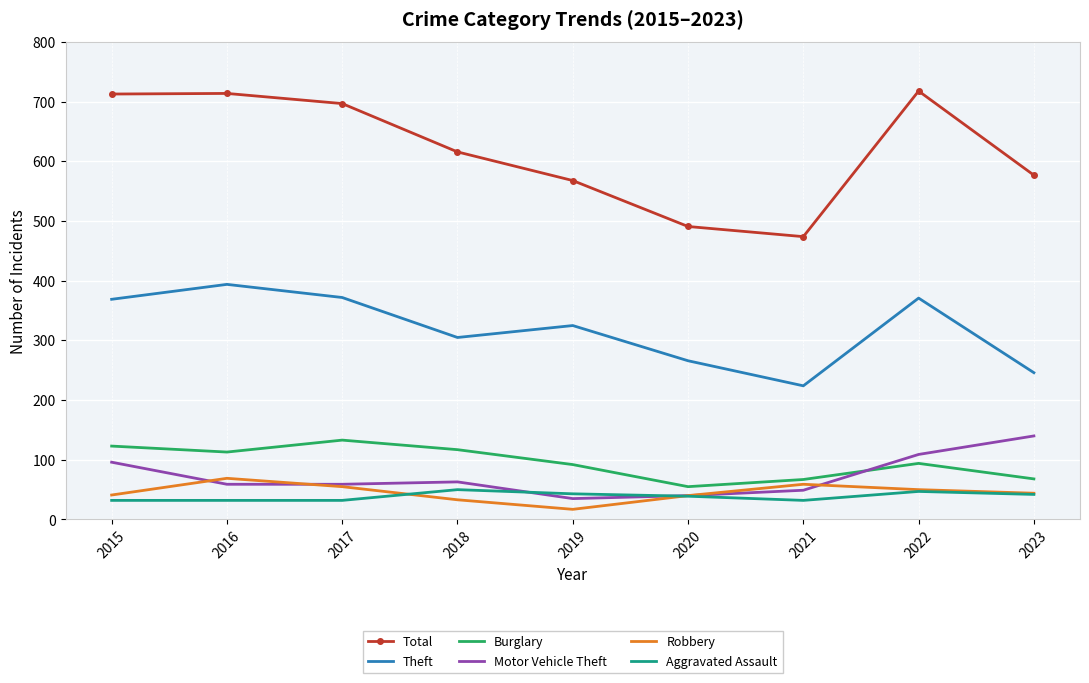

Rank the series by their maximum value, from lowest to highest.

Aggravated Assault, Robbery, Burglary, Motor Vehicle Theft, Theft, Total